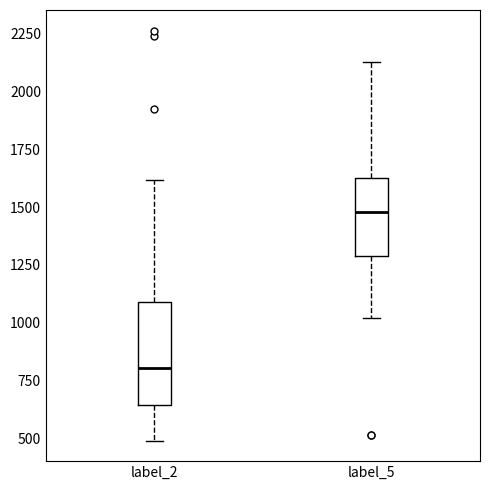

Comparing the boxes themselves (not the whiskers), which one is the tallest?

label_2